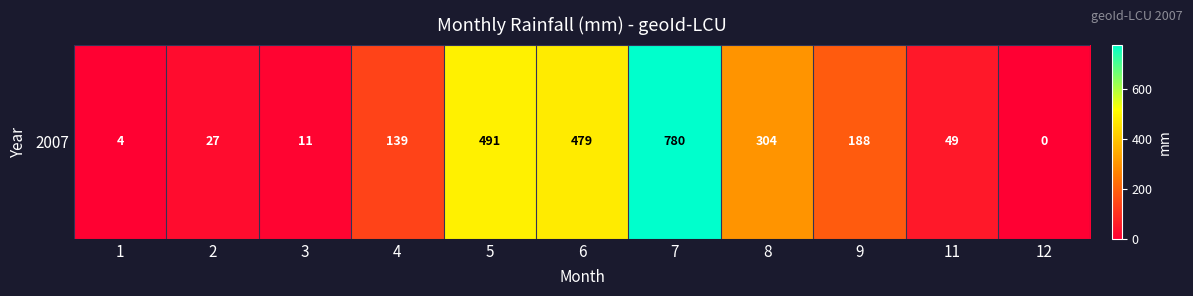

What is the average value?

225